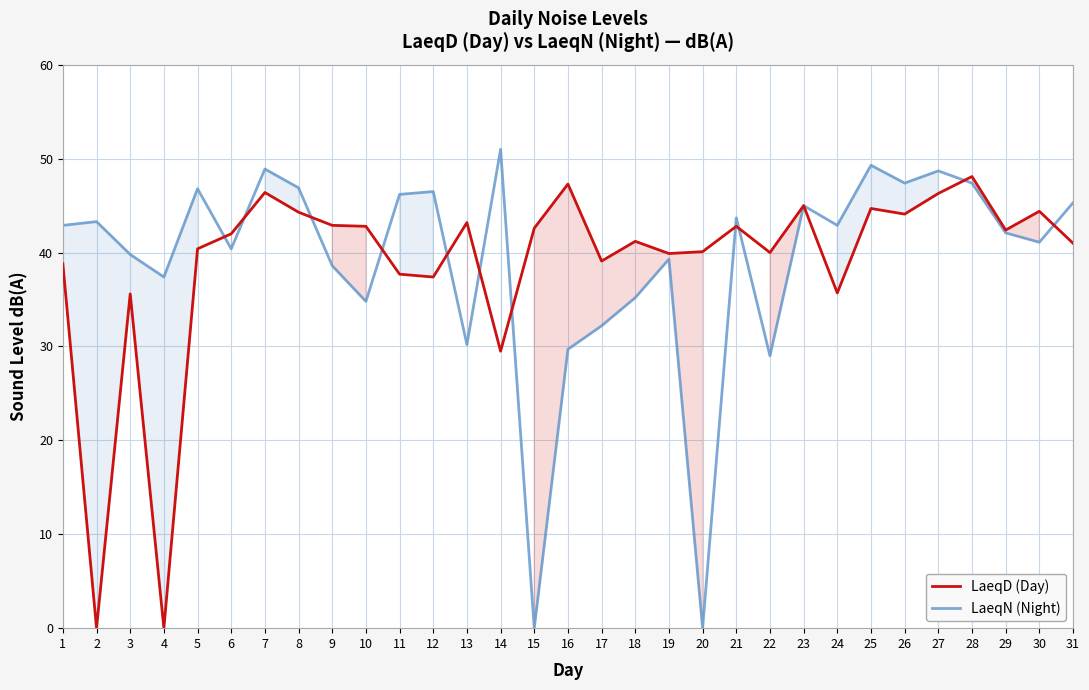

What is the difference between the maximum and minimum values in the LaeqD (Day) series?

48.1